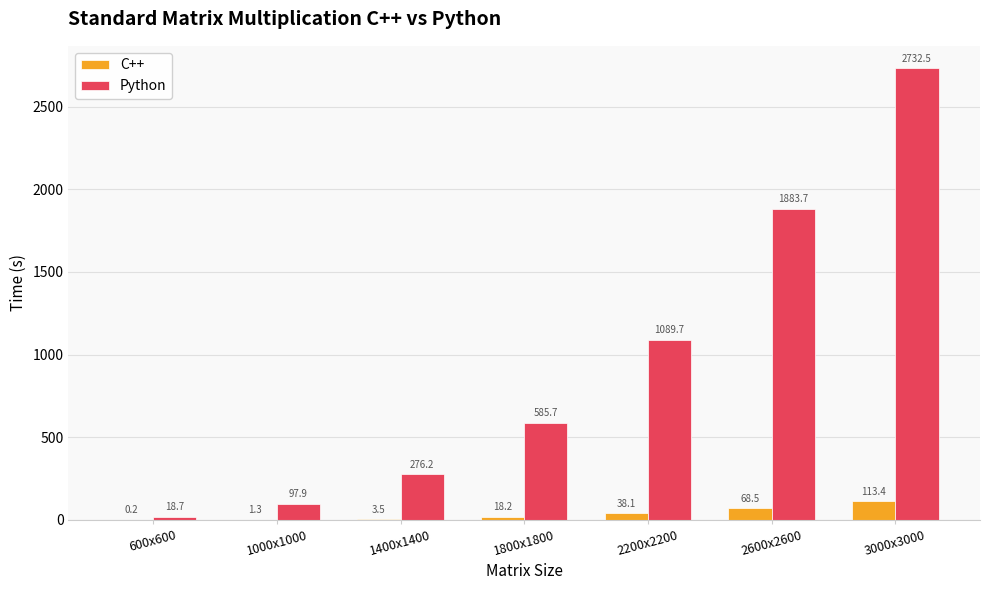

What is the sum of all Python values?

6684.4